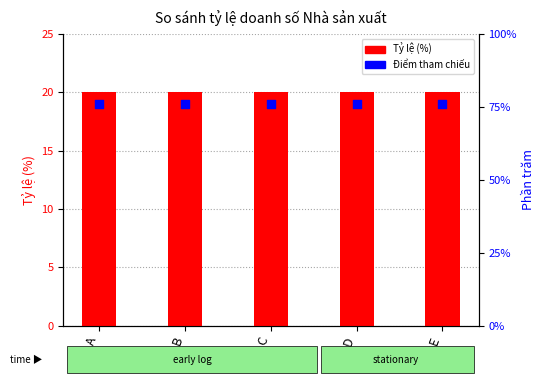

Which series contains the lowest Y value?

Điểm tham chiếu